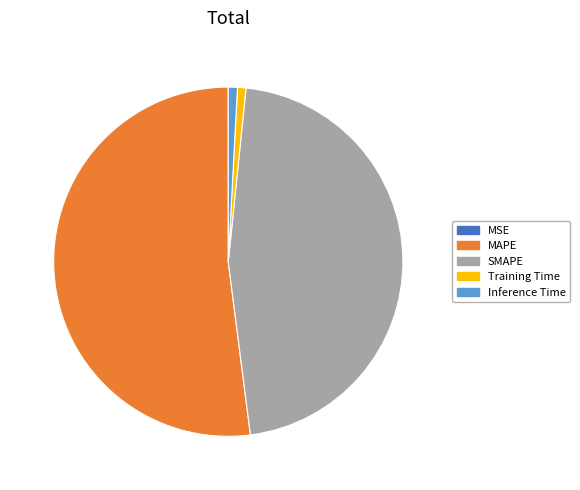

Which slice is the largest?

MAPE